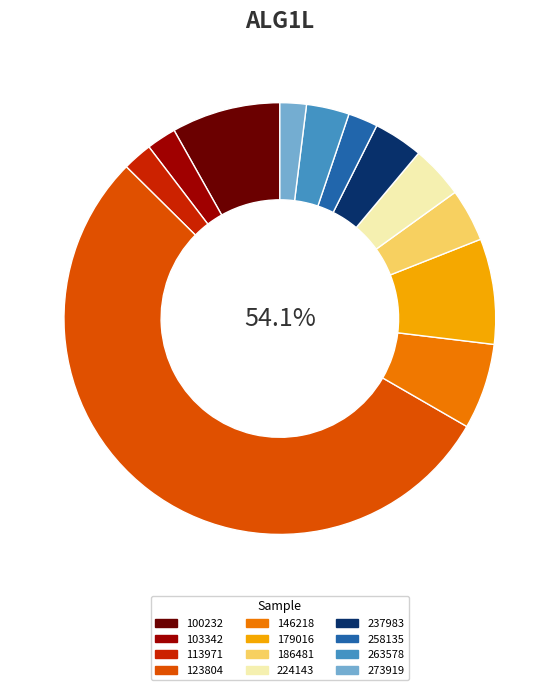

What is the smallest slice in the pie chart?

273919